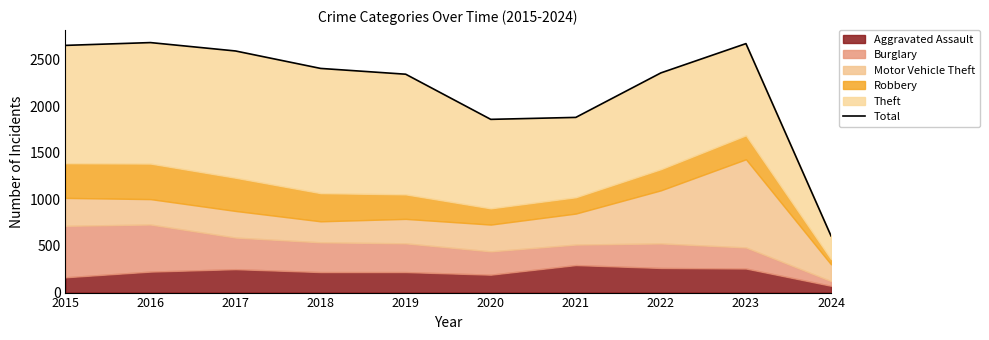

List the labels in order of value, smallest first.

2024, 2020, 2021, 2019, 2022, 2018, 2017, 2015, 2023, 2016